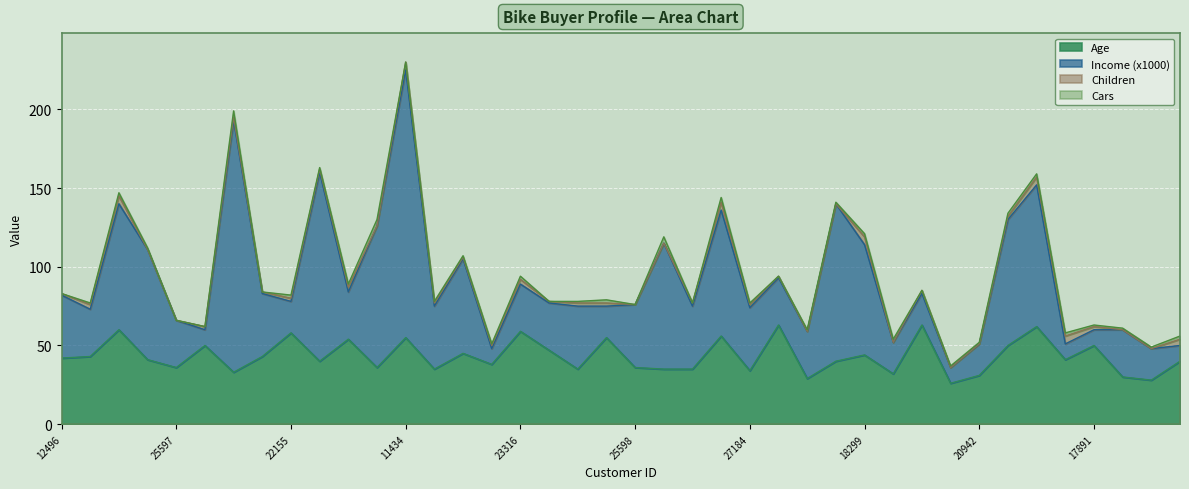

What is the label of the 33rd point from the right?

19364